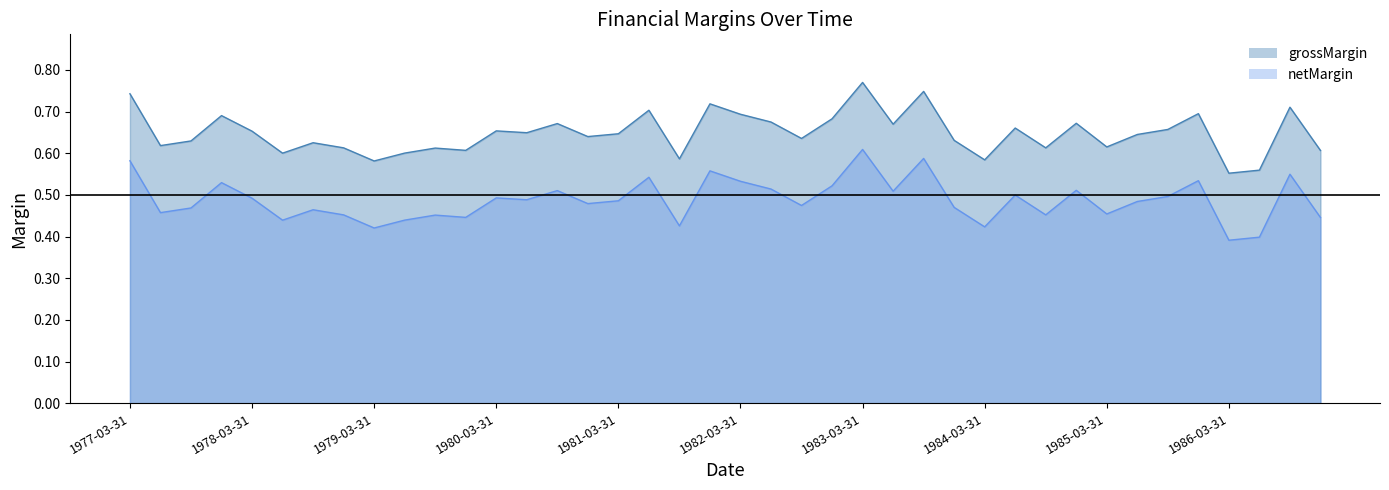

What are all the series names shown in the legend?

grossMargin, netMargin